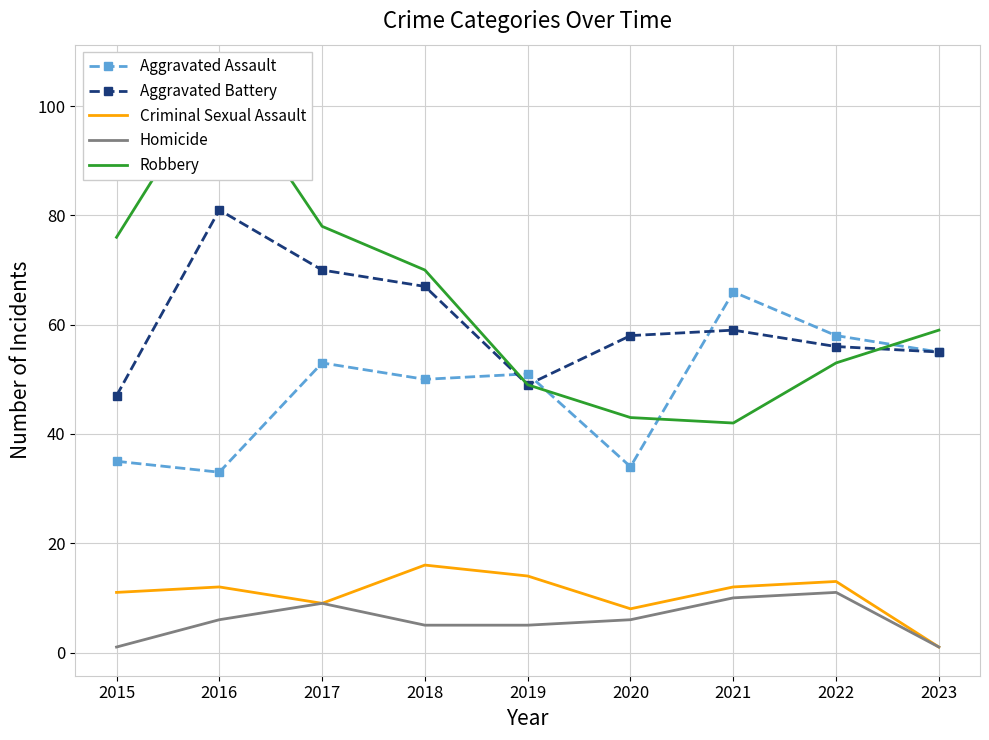

Where is the first local minimum for Aggravated Battery?

2019